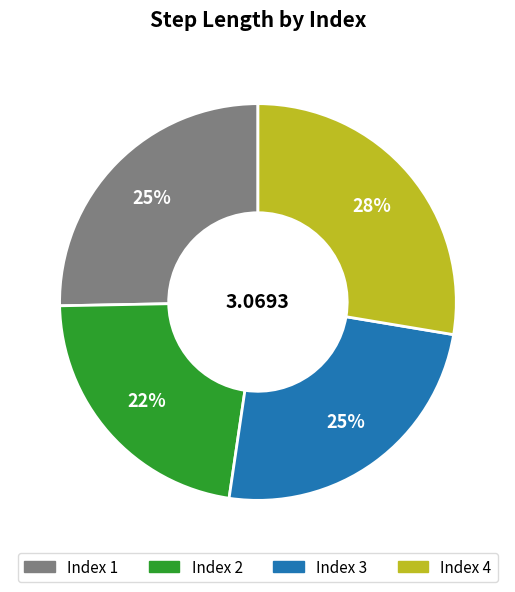

To the nearest percent, what is the average slice percentage?

25%